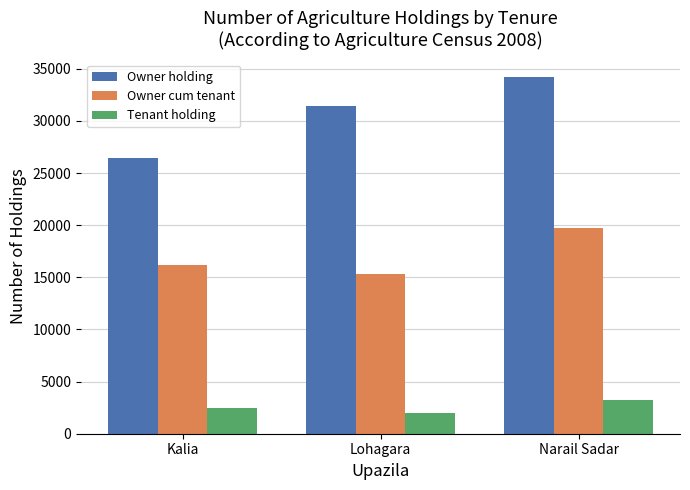

What position from the left is Lohagara?

2